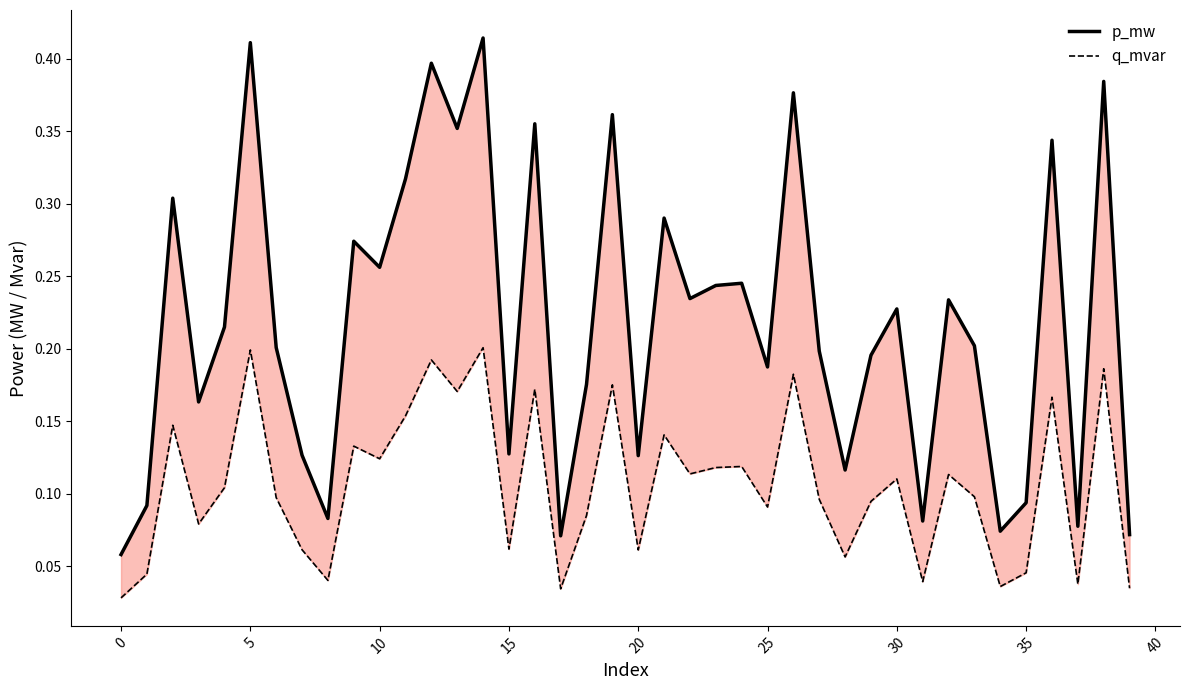

Count the p_mw values in the range 0 to 1.

40